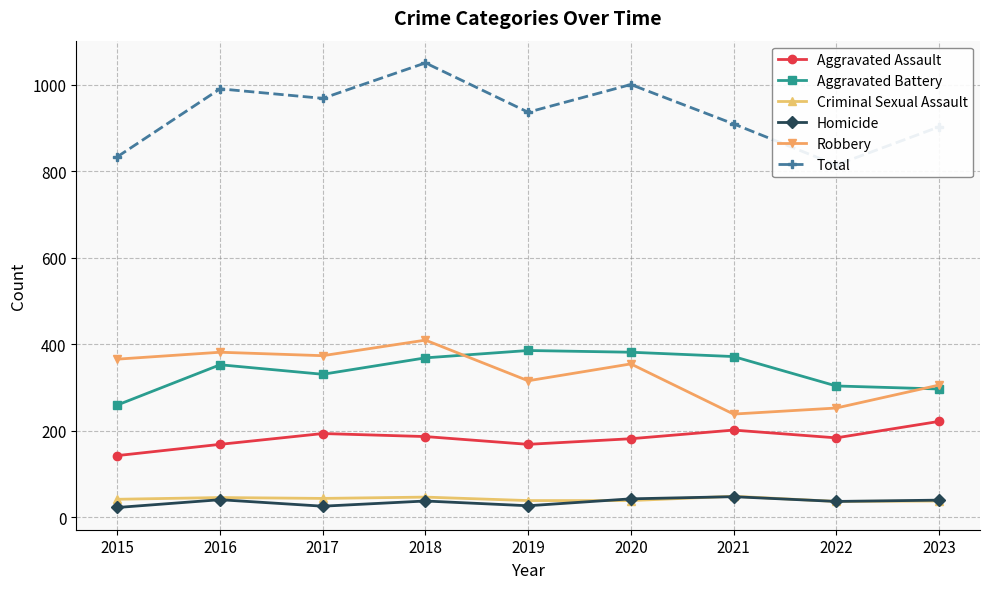

Reading left to right, what are all the values shown in this chart?

Aggravated Assault: 143	169	194	187	169	182	202	184	222
Aggravated Battery: 260	353	331	369	386	382	372	304	297
Criminal Sexual Assault: 42	46	44	47	39	39	49	37	38
Homicide: 23	41	26	38	27	43	48	37	40
Robbery: 366	382	374	410	316	355	239	253	306
Total: 834	991	969	1051	937	1001	910	815	903